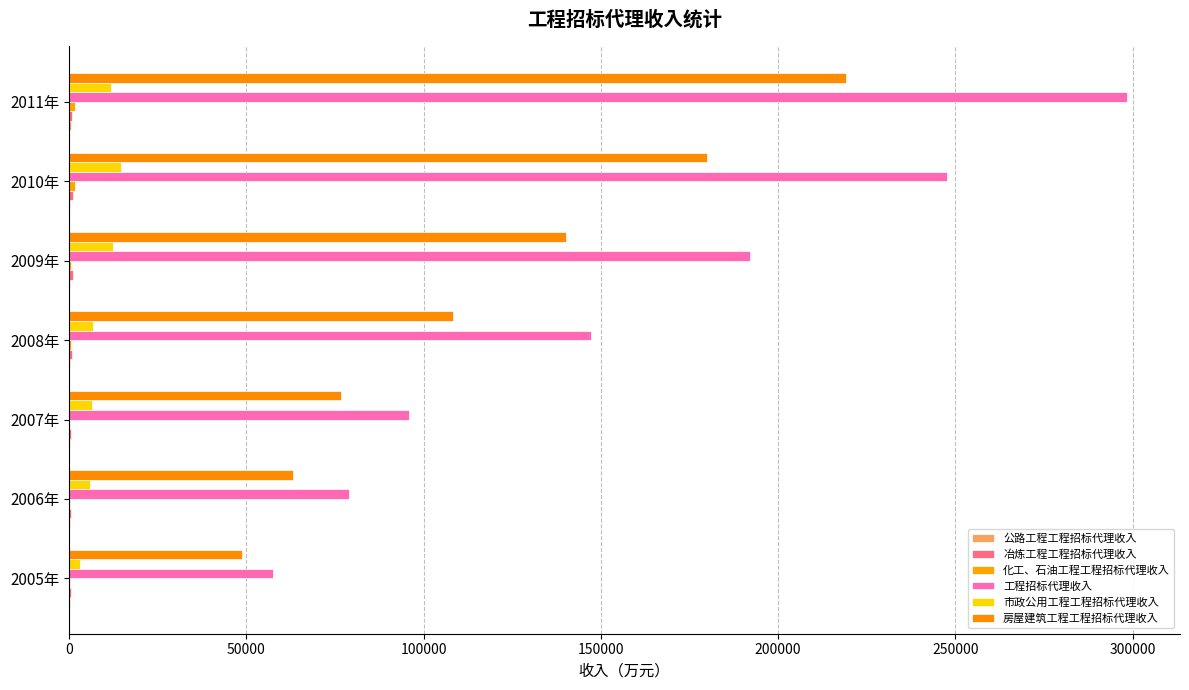

Rank the series by their maximum value, from highest to lowest.

工程招标代理收入, 房屋建筑工程工程招标代理收入, 市政公用工程工程招标代理收入, 化工、石油工程工程招标代理收入, 冶炼工程工程招标代理收入, 公路工程工程招标代理收入